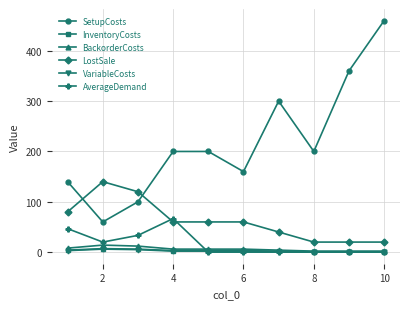

What is the average value of the AverageDemand series?

16.7